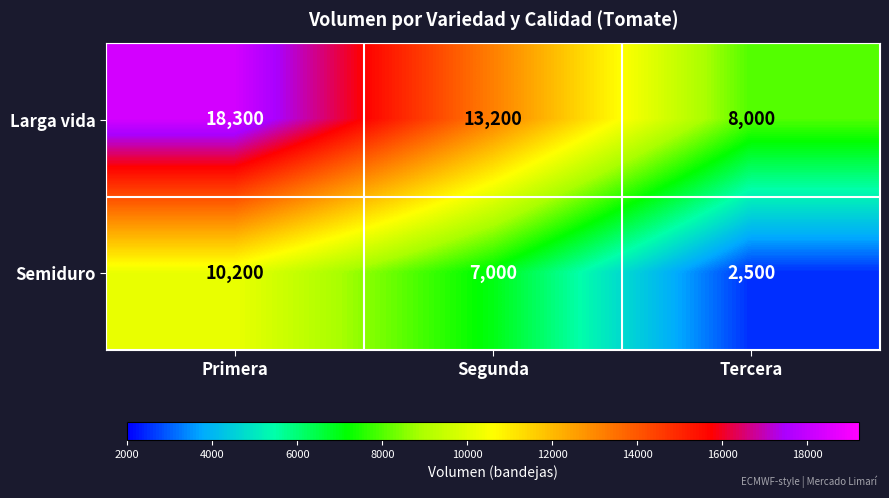

At which category is the sum across all series the highest?

Primera